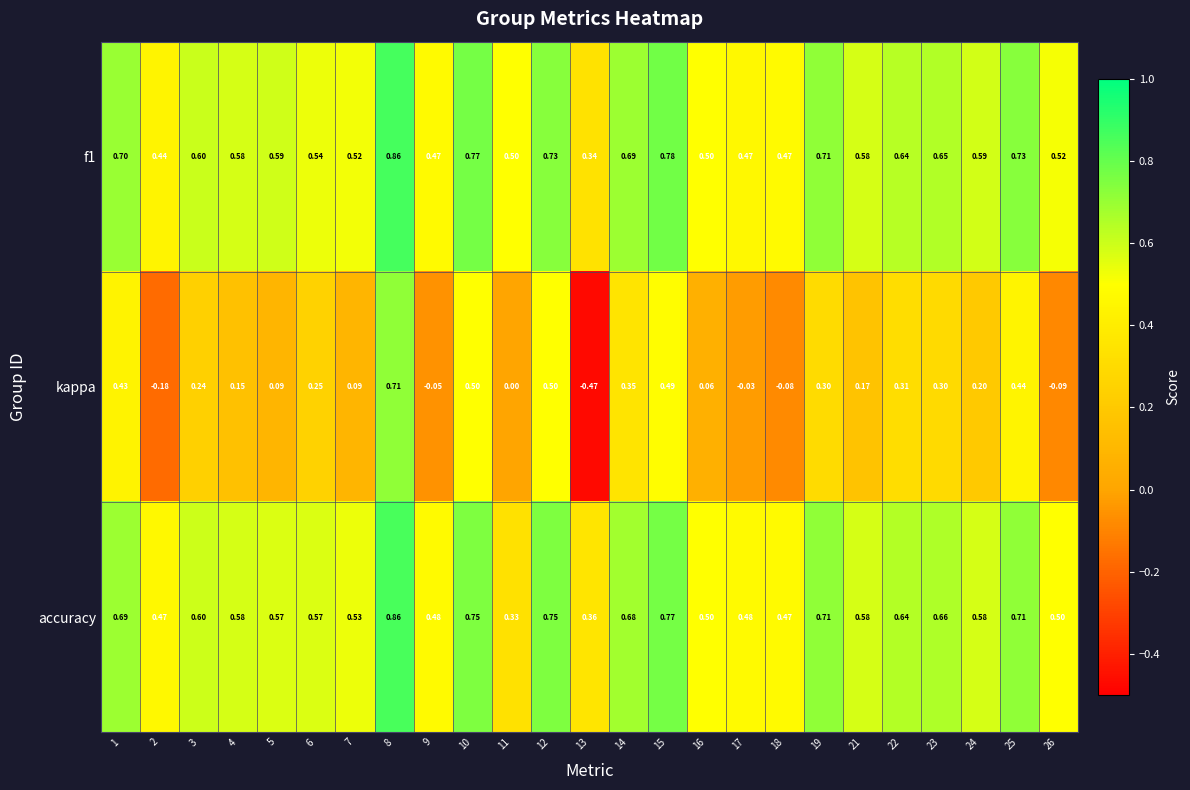

Which series has the largest range (max minus min)?

kappa